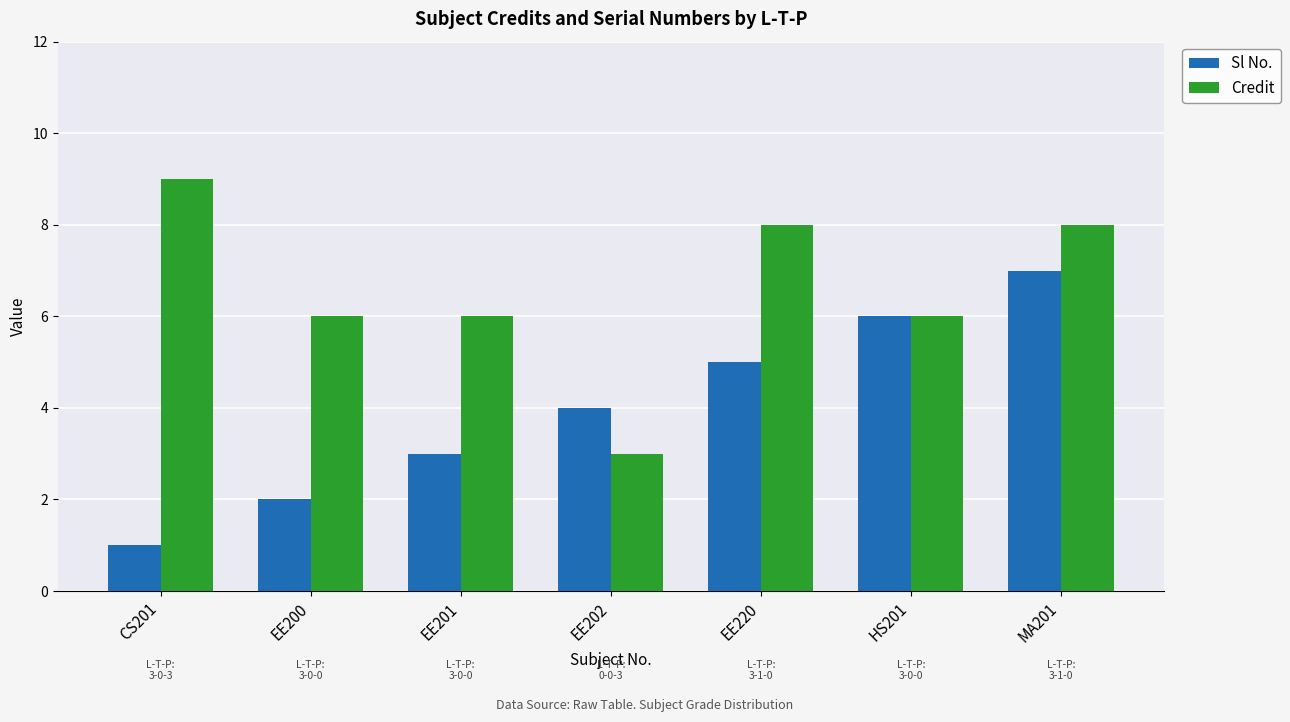

Reading left to right, what are all the values shown in this chart?

Sl No.: CS201=1	EE200=2	EE201=3	EE202=4	EE220=5	HS201=6	MA201=7
Credit: CS201=9	EE200=6	EE201=6	EE202=3	EE220=8	HS201=6	MA201=8